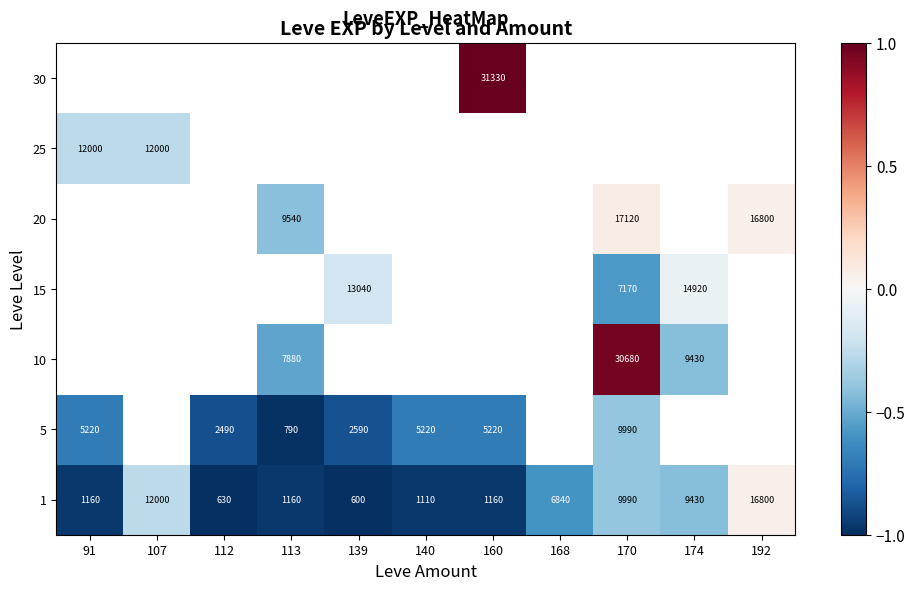

What is the spread (max minus min) of values at 91?

0.7